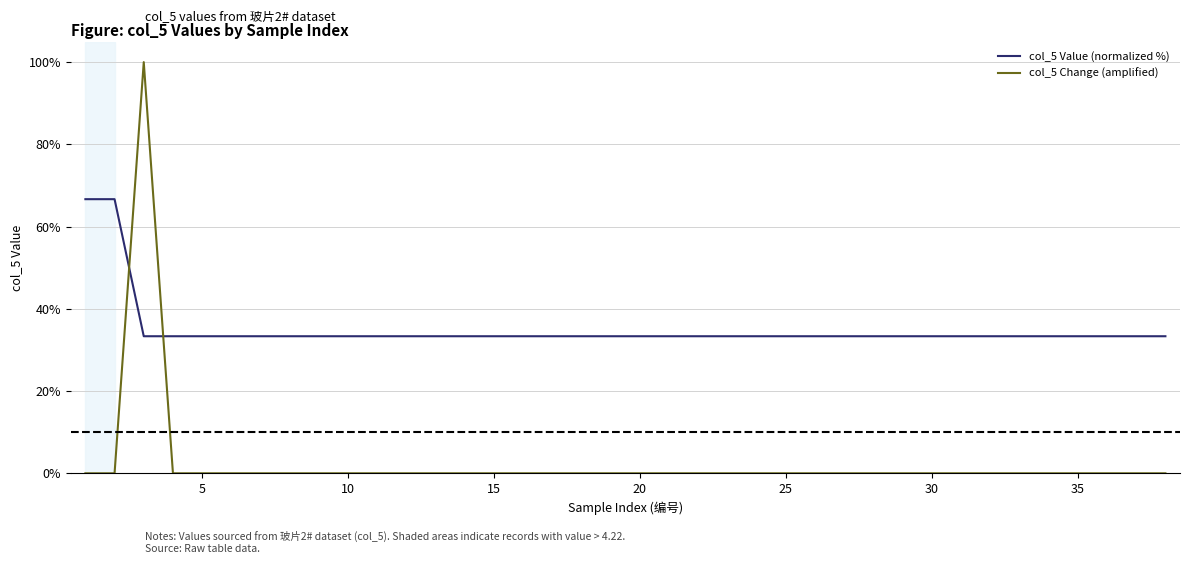

What is the maximum value shown in the chart?

100.0